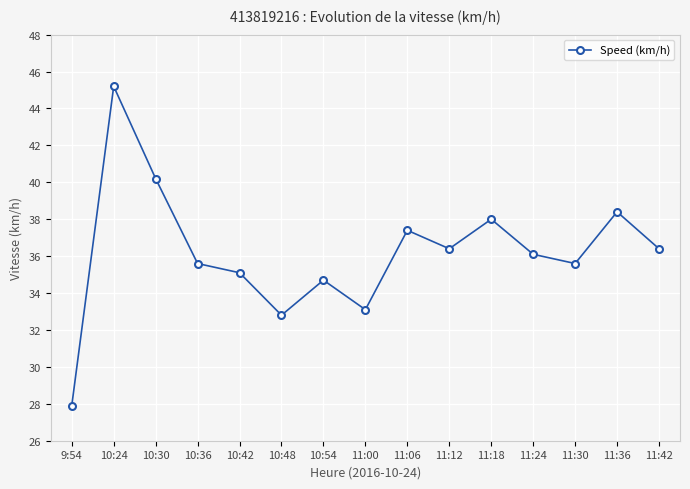

Which has a higher value, 10:42 or 11:00?

10:42